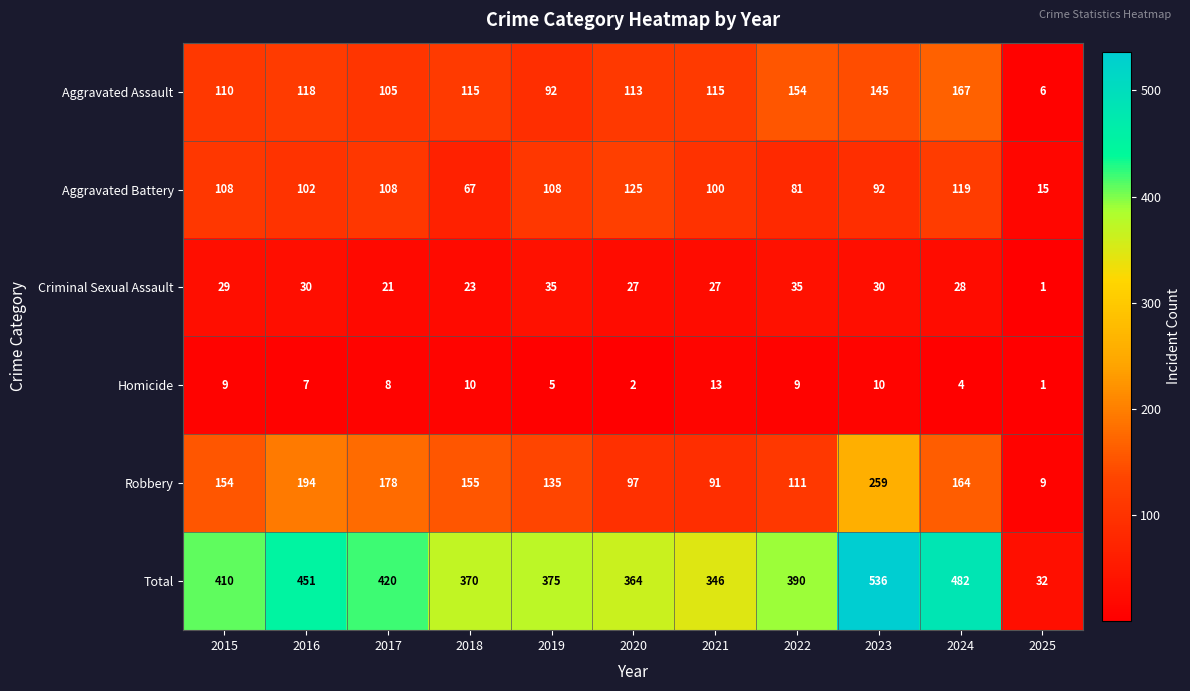

Rank the series at 2019 from highest to lowest value.

Total, Robbery, Aggravated Battery, Aggravated Assault, Criminal Sexual Assault, Homicide